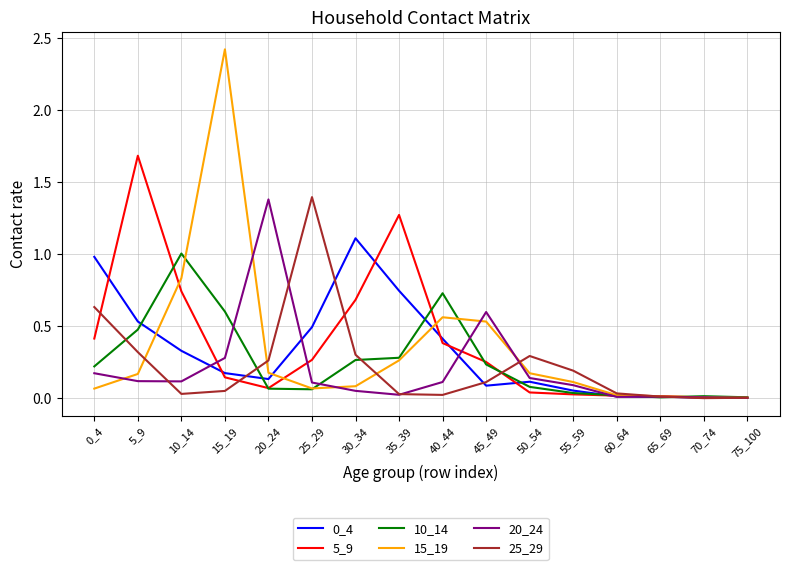

Is the value of 0_4 at 40_44 greater than the value of 10_14 at 65_69?

Yes